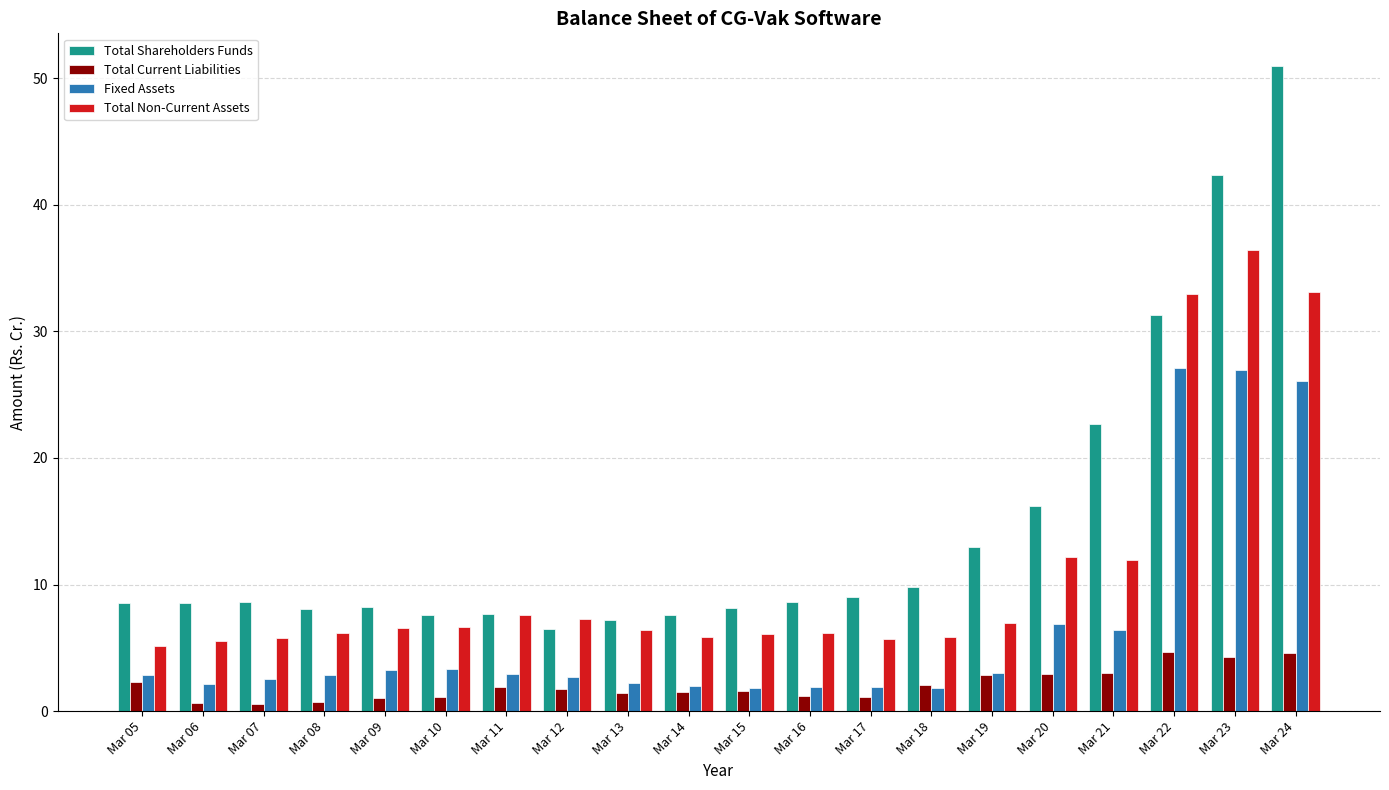

Which series has the widest spread of values?

Total Shareholders Funds